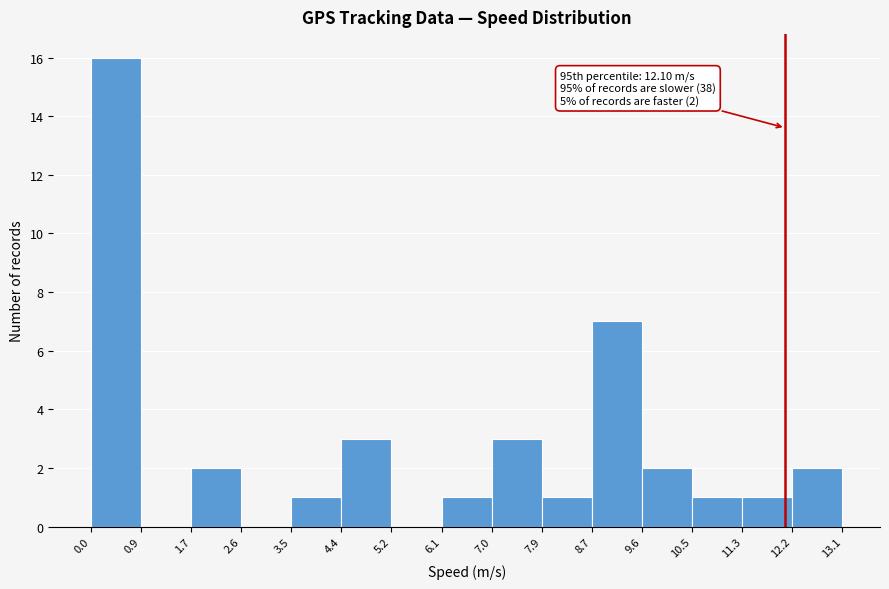

Over which range of the x-axis is the bar tallest?

0.0 to 0.9